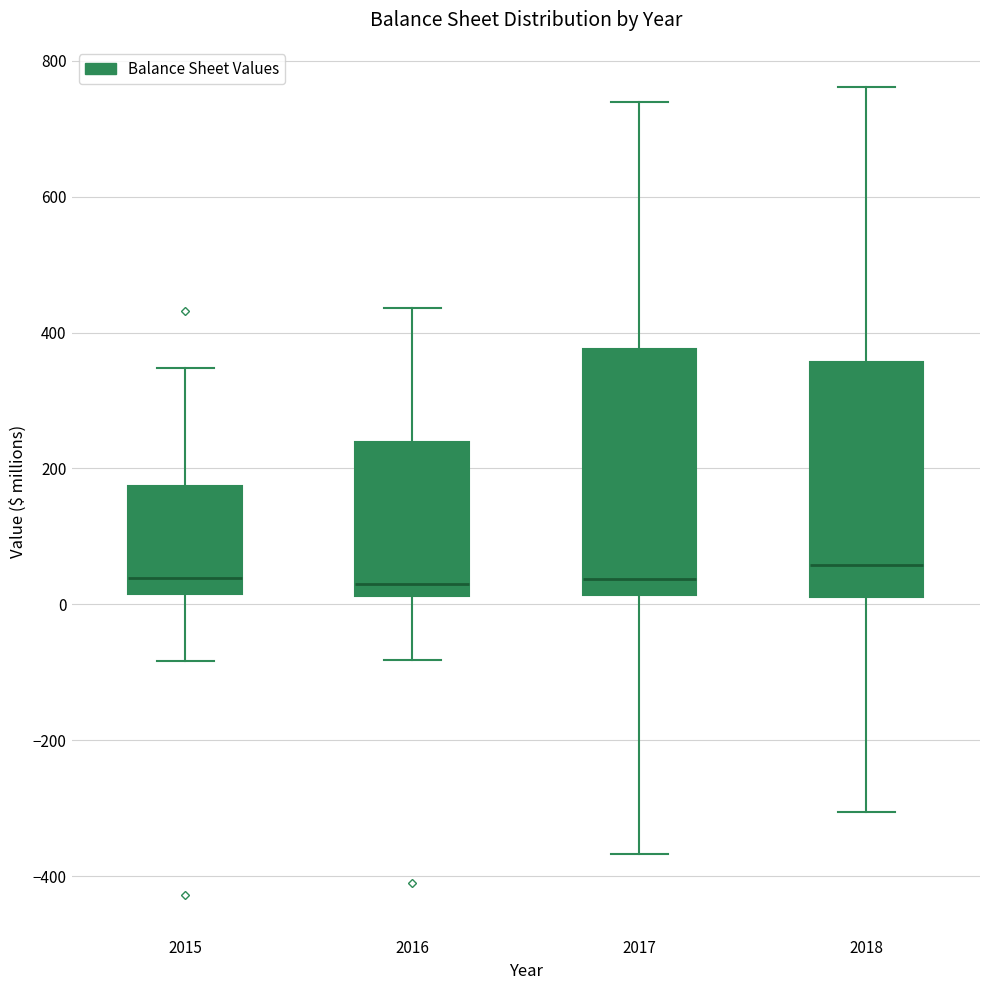

Reading left to right, transcribe this box plot: for each box, give where its median line is, the range the box spans, and where its two whiskers end, as read against the y-axis. The values are not printed on the chart, so give them approximately, as read against the axis.

2015: median 40, box 20 to 180, whiskers -80 to 340
2016: median 40, box 20 to 240, whiskers -80 to 440
2017: median 40, box 20 to 380, whiskers -360 to 740
2018: median 60, box 20 to 360, whiskers -300 to 760